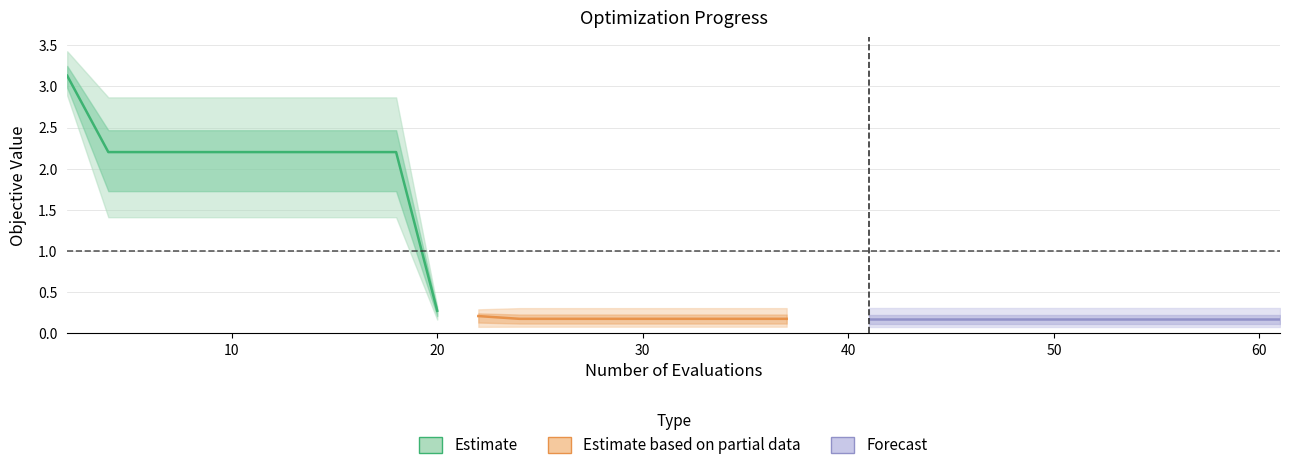

The best series shows 0.0 at 45. True or false?

False